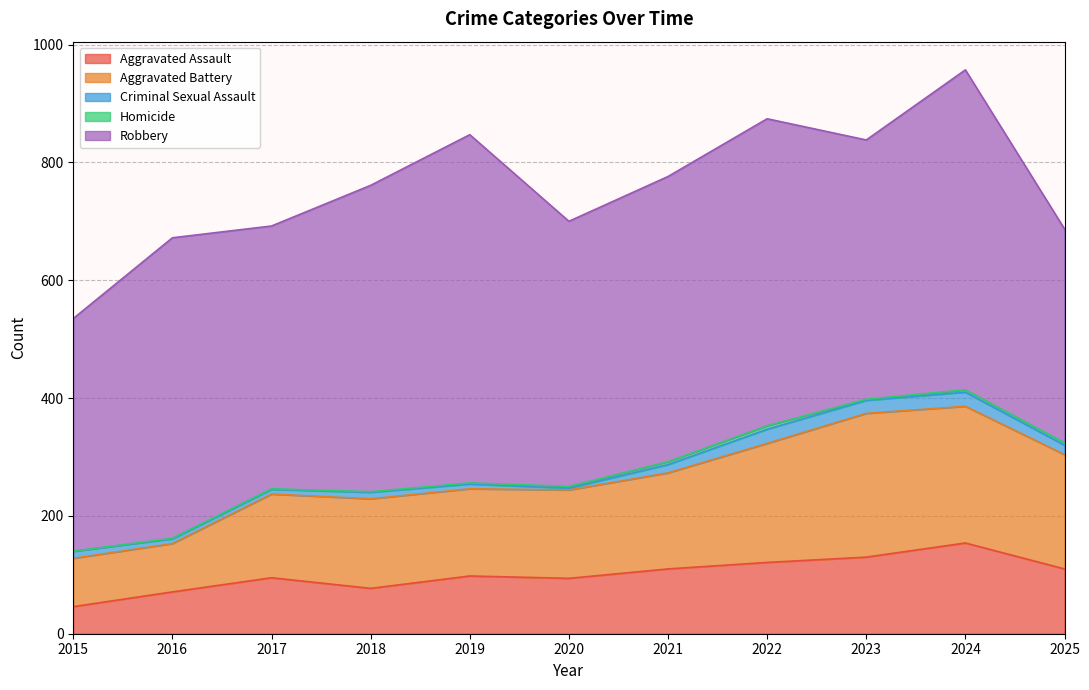

What are all the series names shown in the legend?

Aggravated Assault, Aggravated Battery, Criminal Sexual Assault, Homicide, Robbery